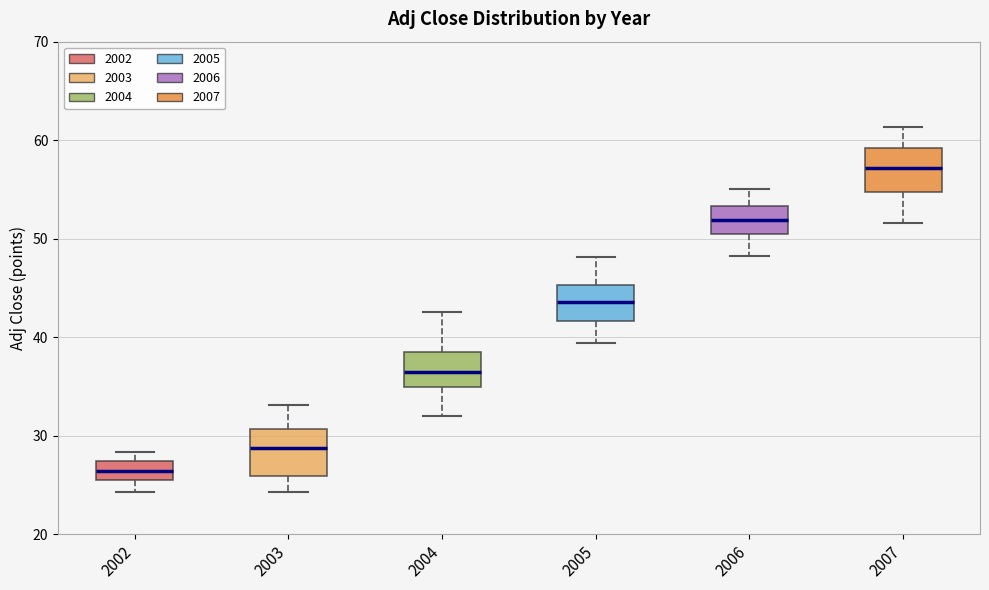

Where is the upper edge of the box at x = 2002 on the y-axis? The values are not printed on the chart, so give them approximately, as read against the axis.

27